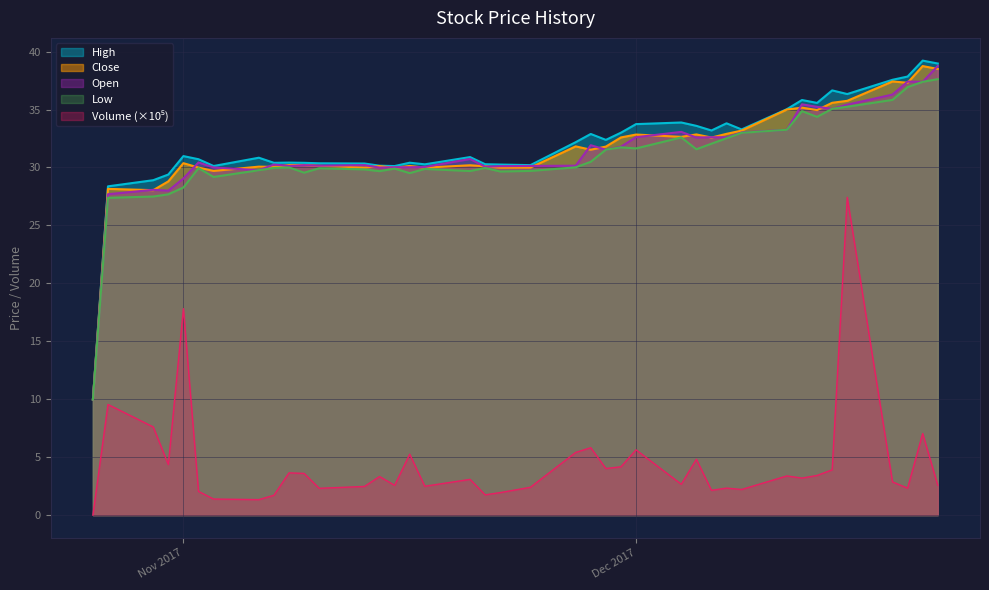

The value of Open at 2017-11-16 is 17.1. True or false?

False